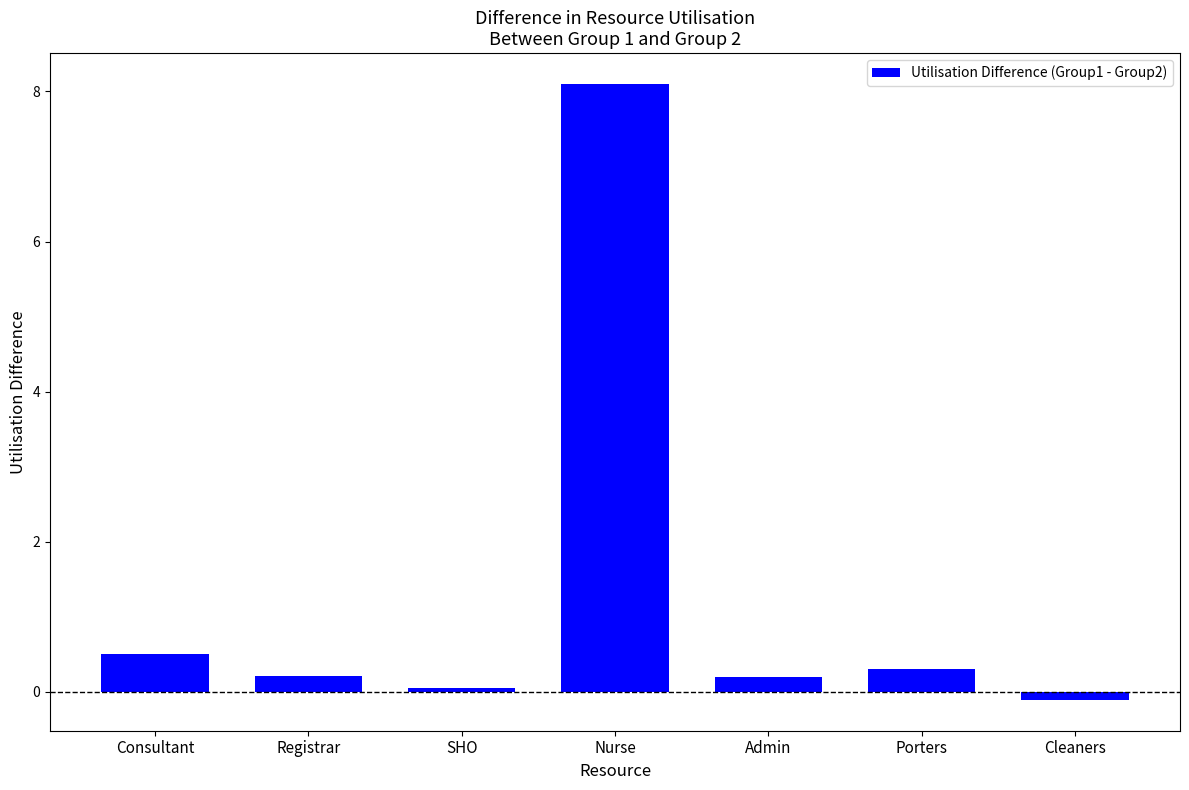

The value at Nurse is 8.1. True or false?

True